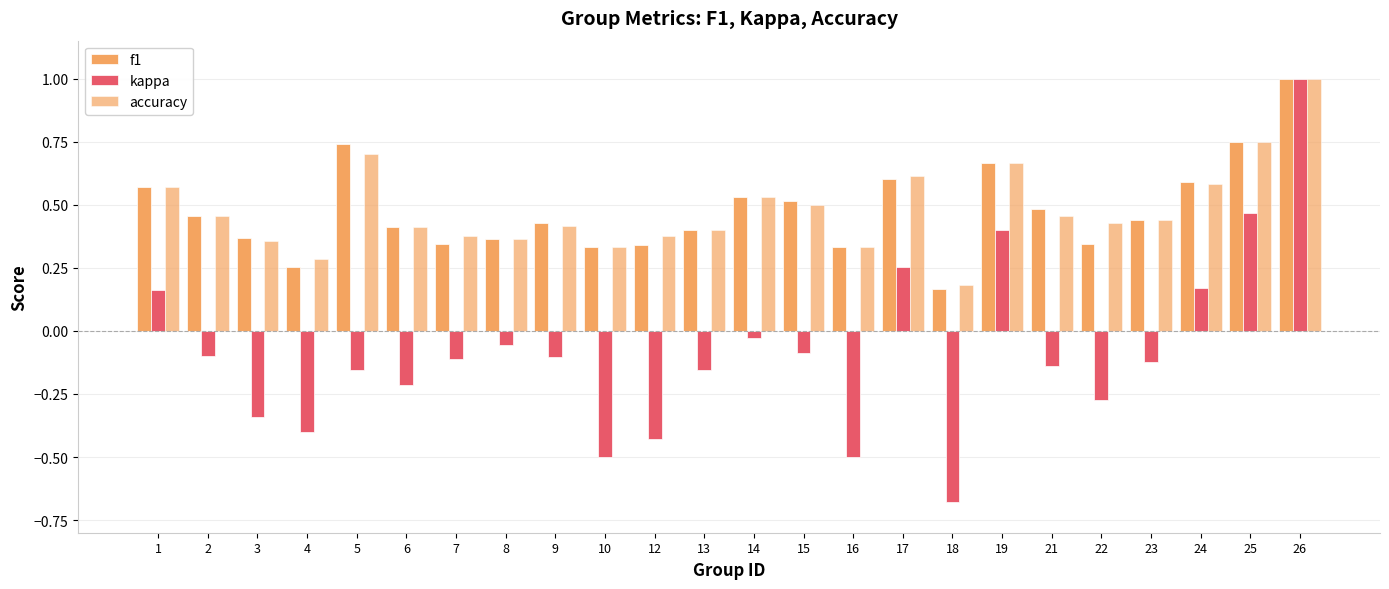

How many data points does each series have?

24